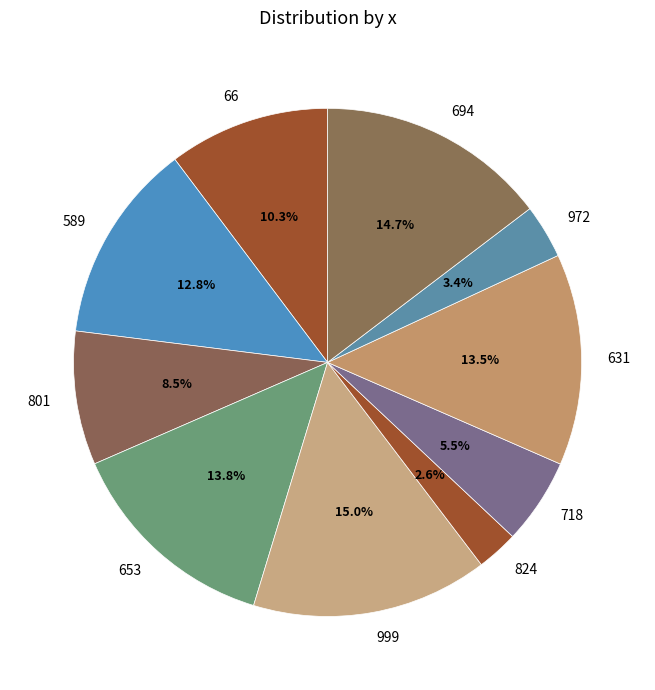

To the nearest percent, what is the average slice percentage?

10%